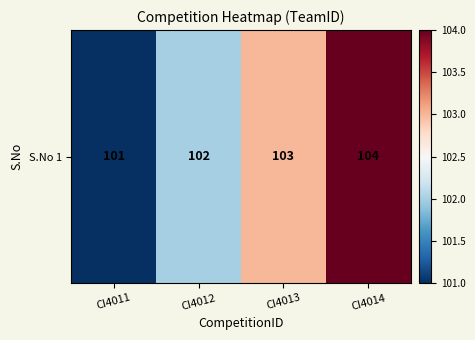

What is the difference between the maximum and minimum values?

3